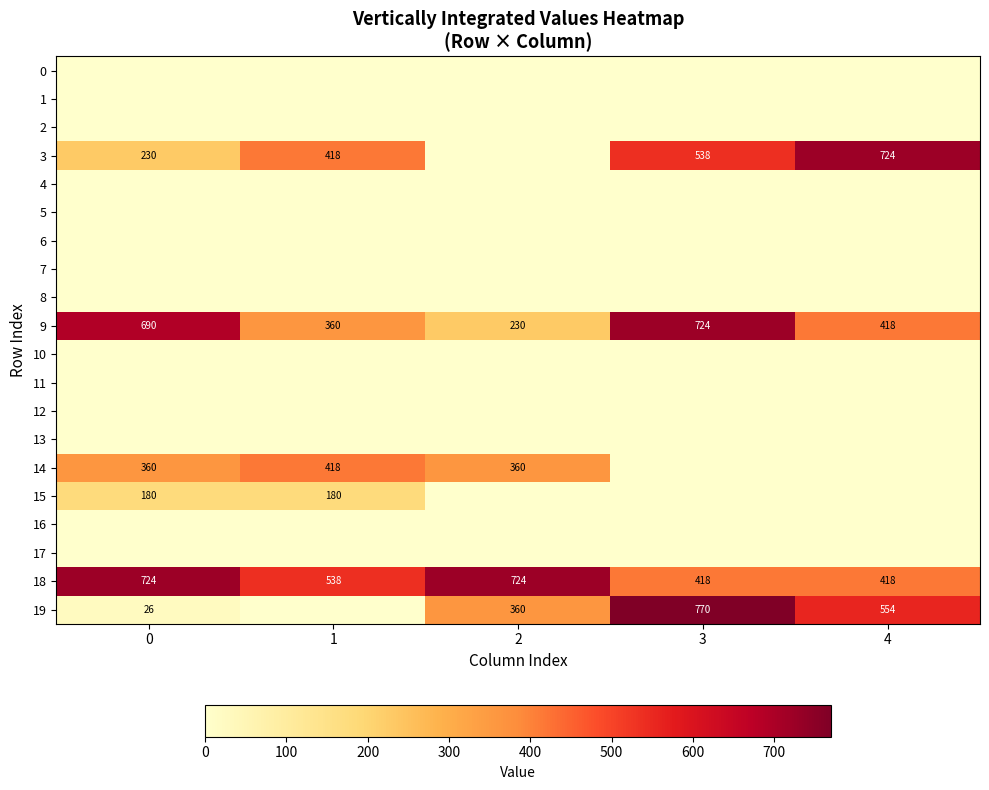

What is the average value of the 18 series?

564